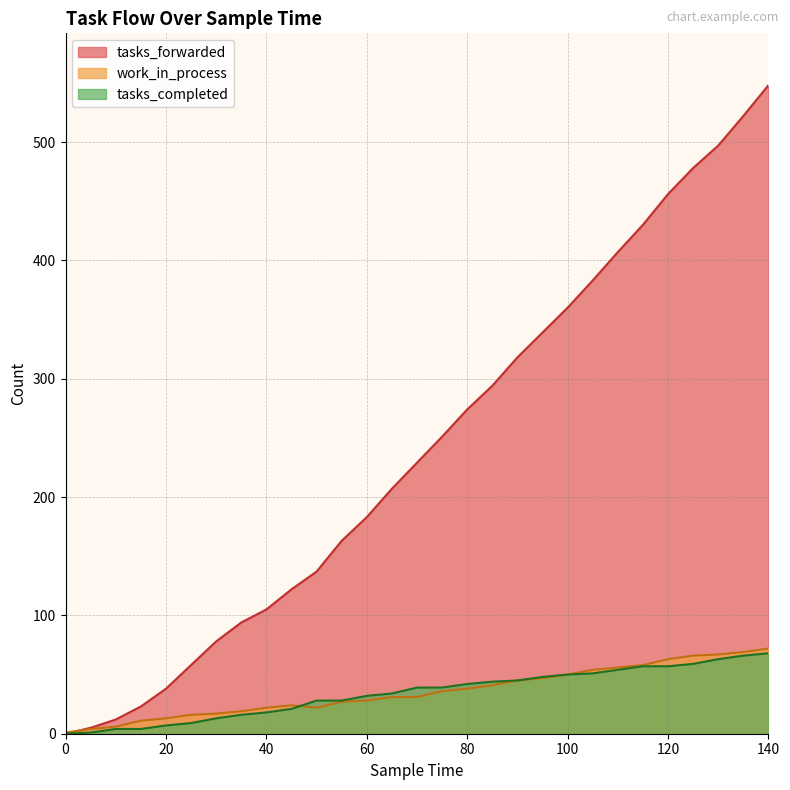

Reading left to right, extract all data points from this chart.

tasks_forwarded: 0	5	12	23	38	58	78	94	105	122	137	163	183	207	229	251	274	294	318	339	360	383	407	430	456	478	497	522	548
work_in_process: 1	4	6	11	13	16	17	19	22	24	22	27	28	31	31	36	38	41	45	47	50	54	56	58	63	66	67	69	72
tasks_completed: 0	1	4	4	7	9	13	16	18	21	28	28	32	34	39	39	42	44	45	48	50	51	54	57	57	59	63	66	68